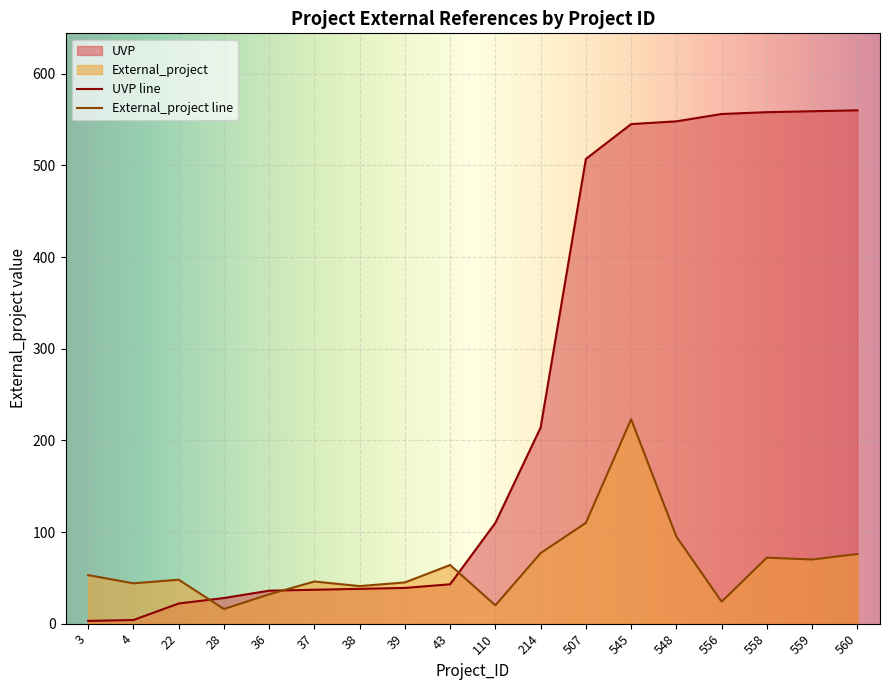

List the series in order of their peak value, highest first.

UVP line, External_project line